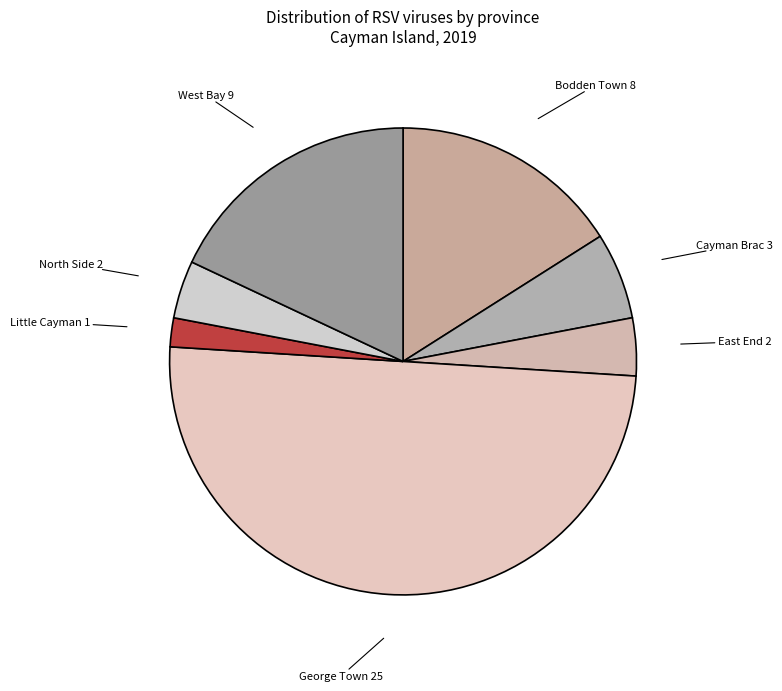

Which category has the biggest portion of the pie?

George Town